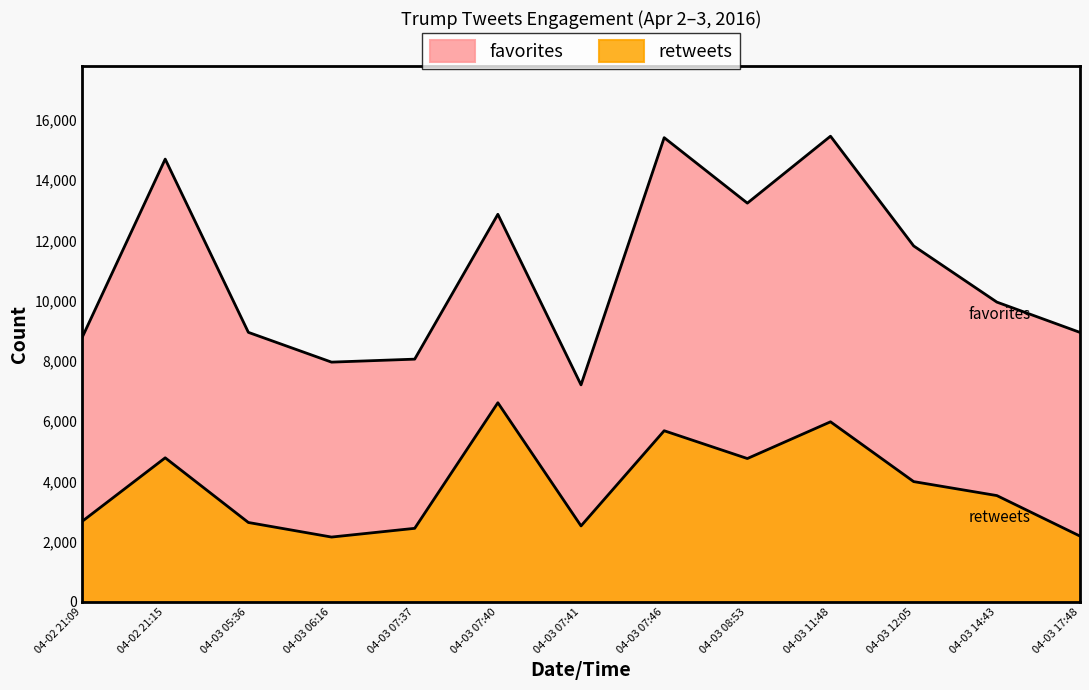

How many data points in favorites are above 9954?

6